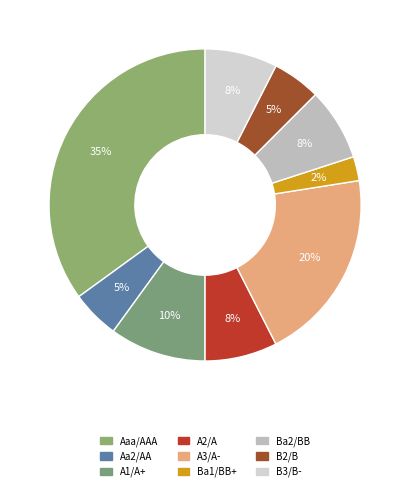

Which category has the biggest portion of the pie?

Aaa/AAA